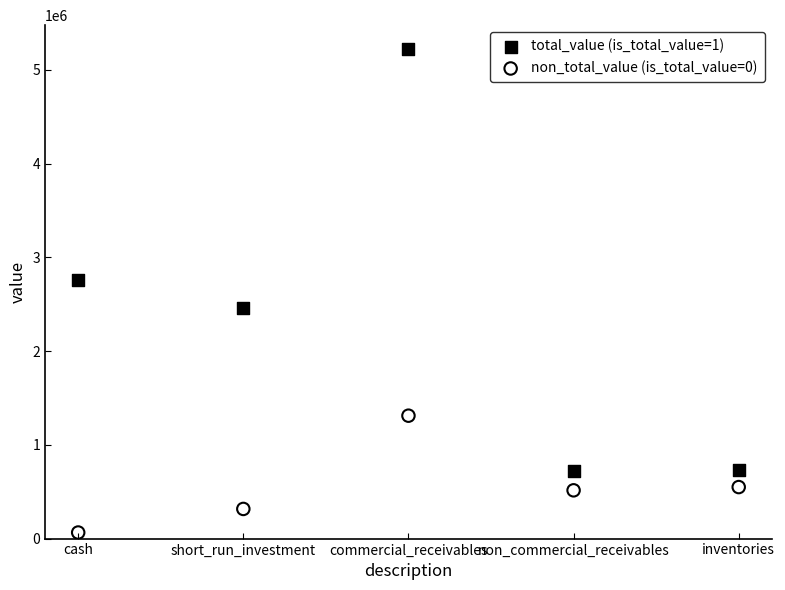

Across all data points, what is the average X value?

3